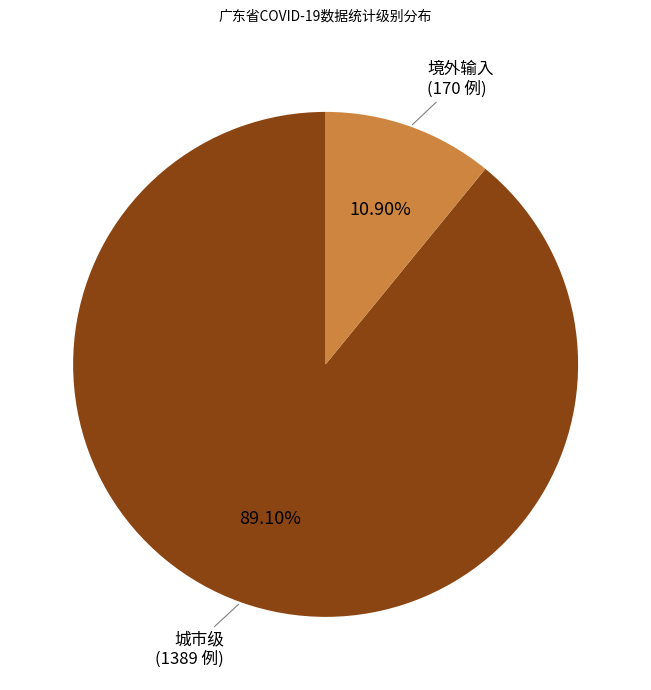

Is there a majority slice in this chart?

Yes